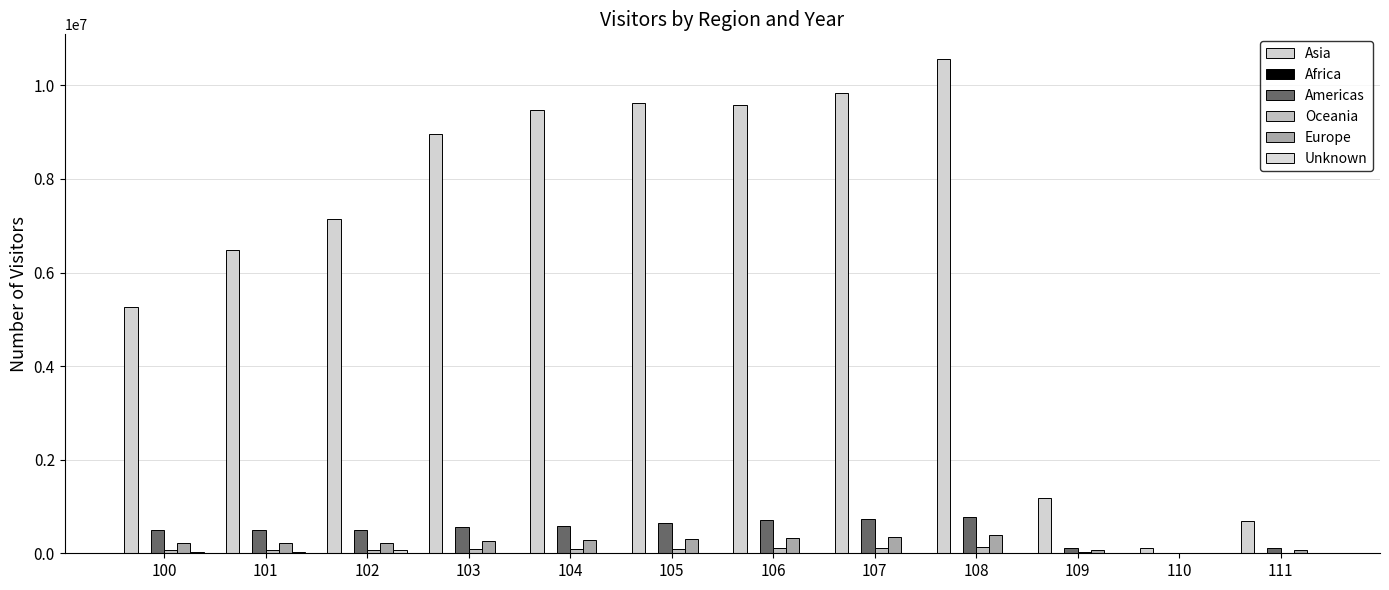

What is the approximate value of Americas at 110, to the nearest 100?

14600